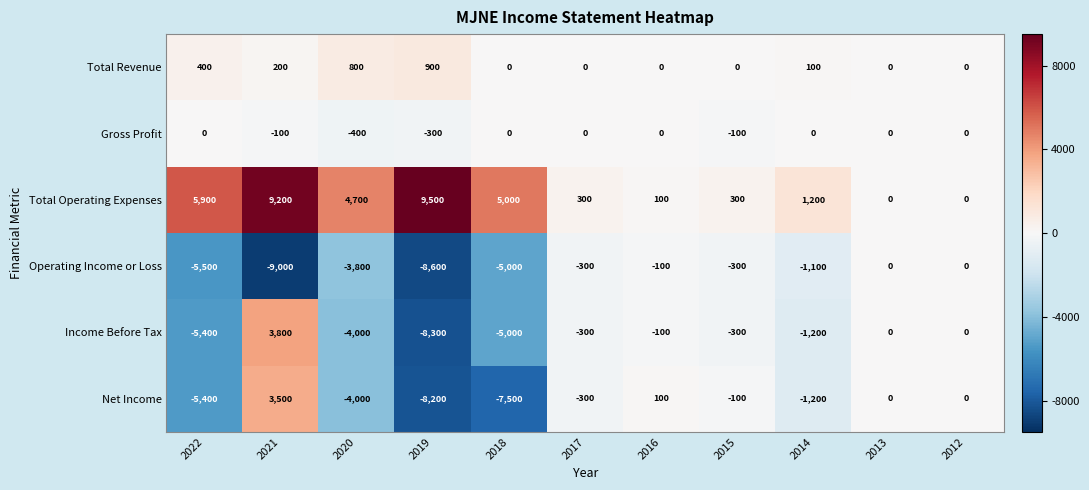

Which series changed the most between 2022 and 2017?

Total Operating Expenses